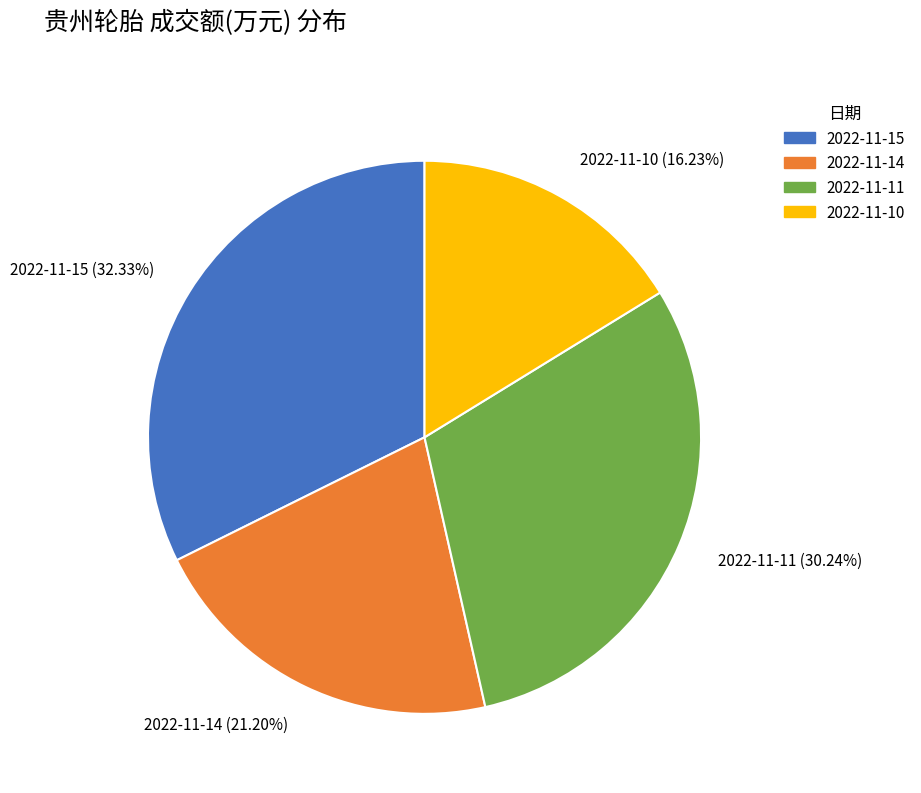

Combined, what portion of the pie is 2022-11-14 and 2022-11-15?

53.5%